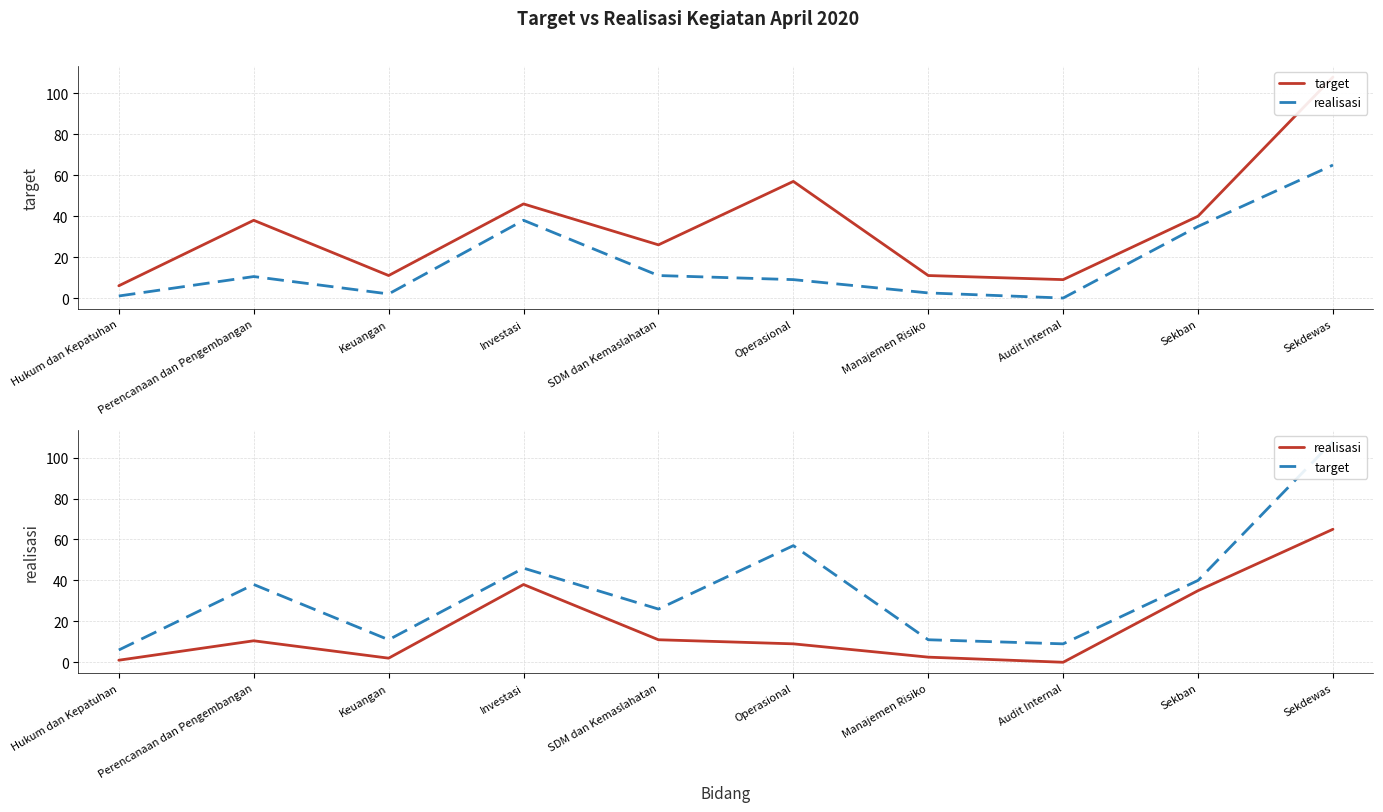

Is the value of realisasi at Operasional greater than the value of target at Hukum dan Kepatuhan?

Yes